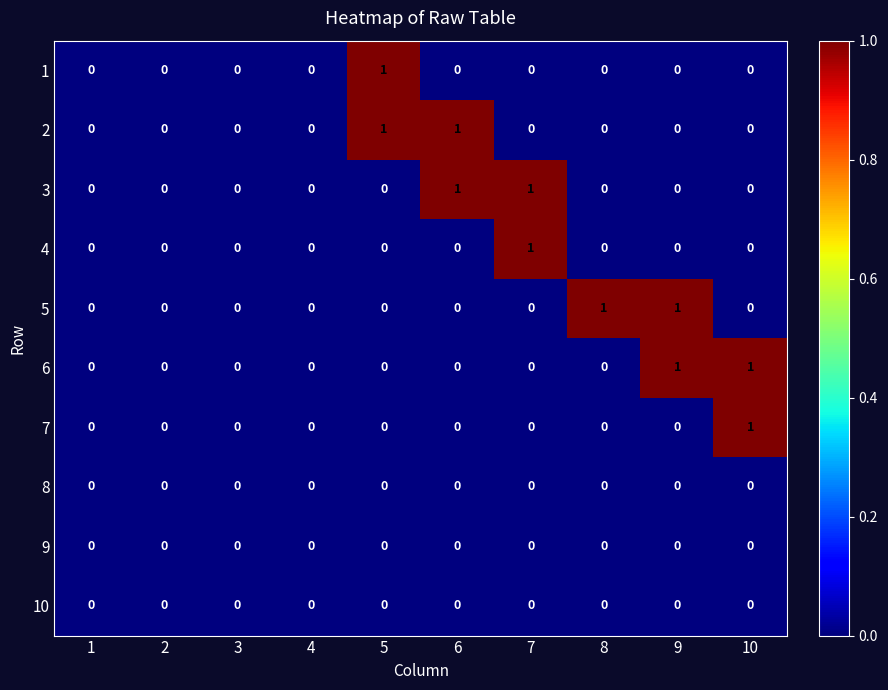

Count the 4 values in the range 0 to 1.

10